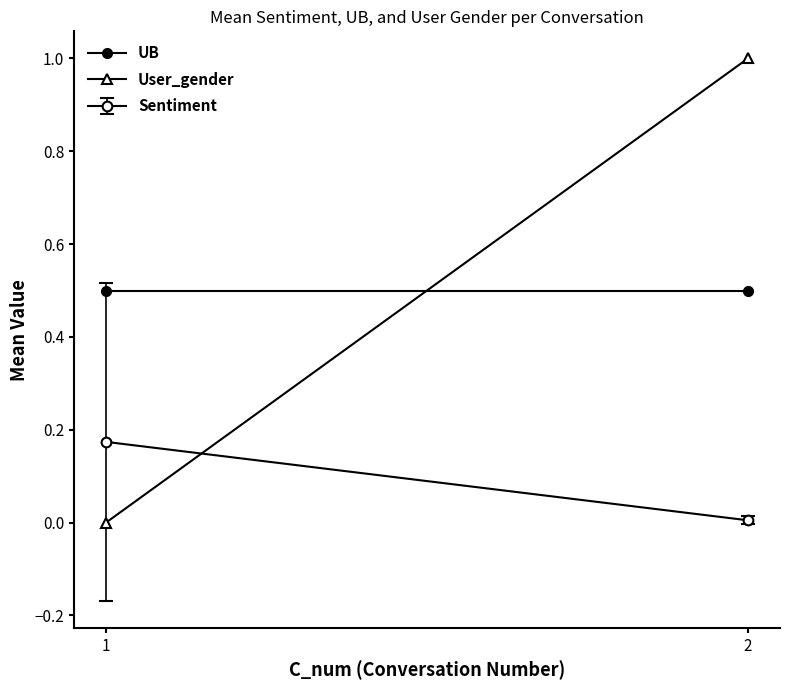

How many lines are shown in the chart?

2